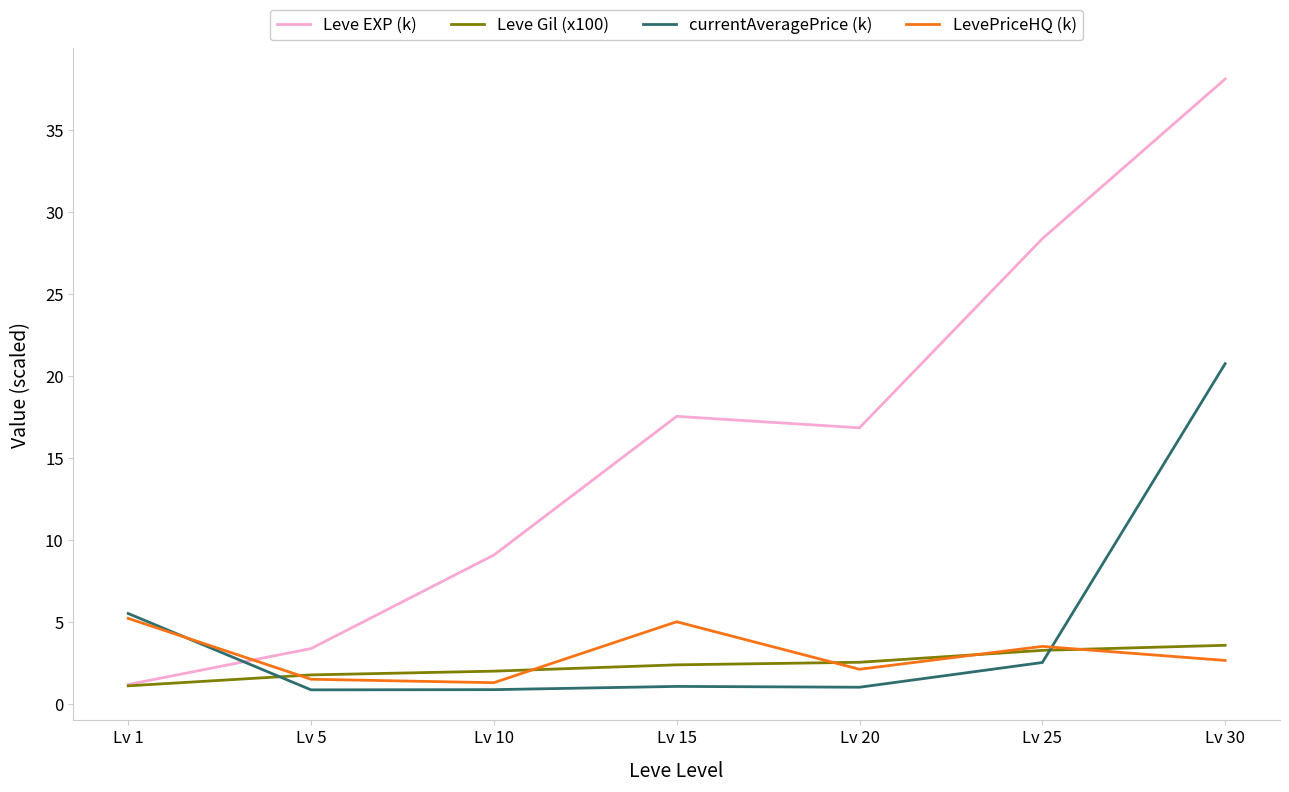

Rank the series by their maximum value, from highest to lowest.

Leve EXP (k), currentAveragePrice (k), LevePriceHQ (k), Leve Gil (x100)